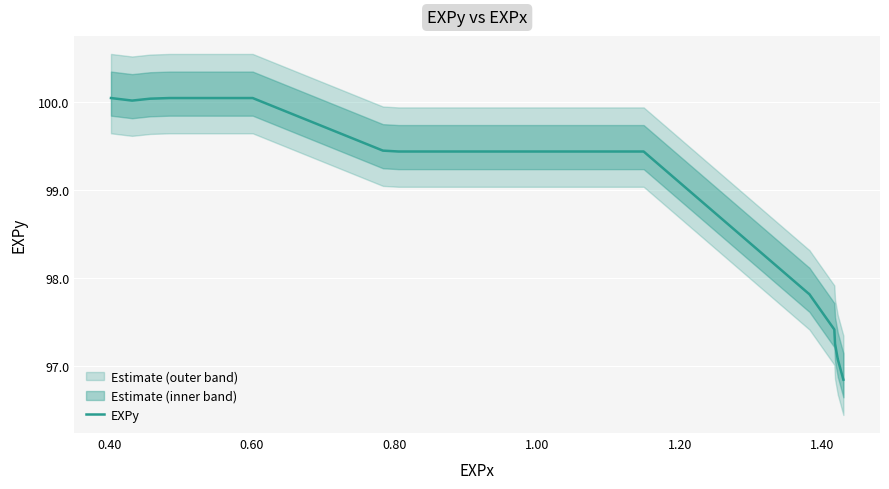

What is the highest value of the EXPy series?

100.0